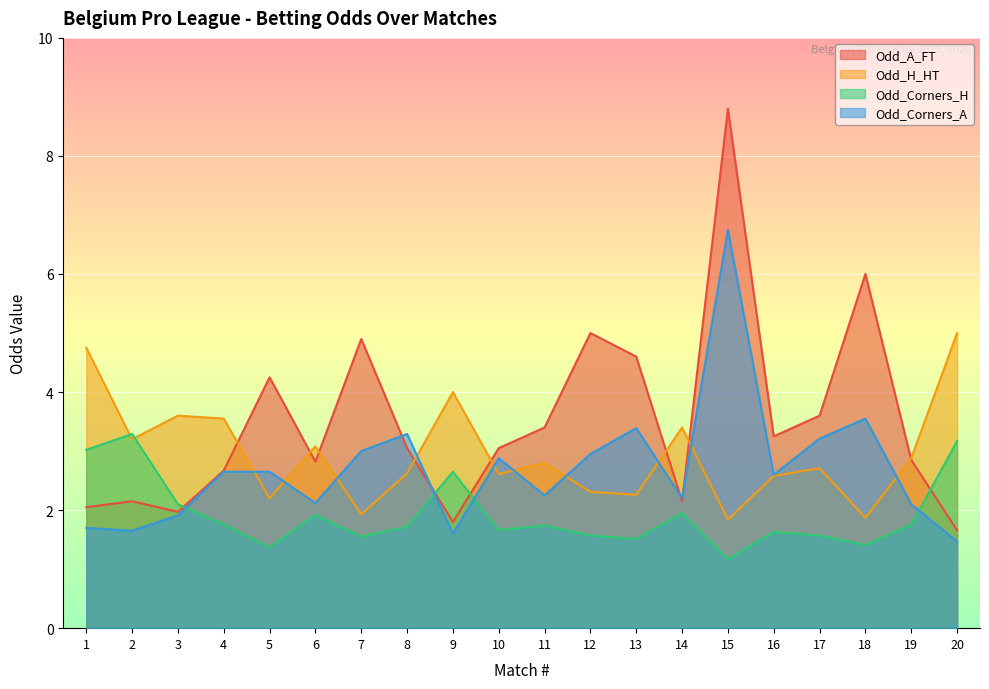

Where does the Odd_A_FT series first go above 3?

5